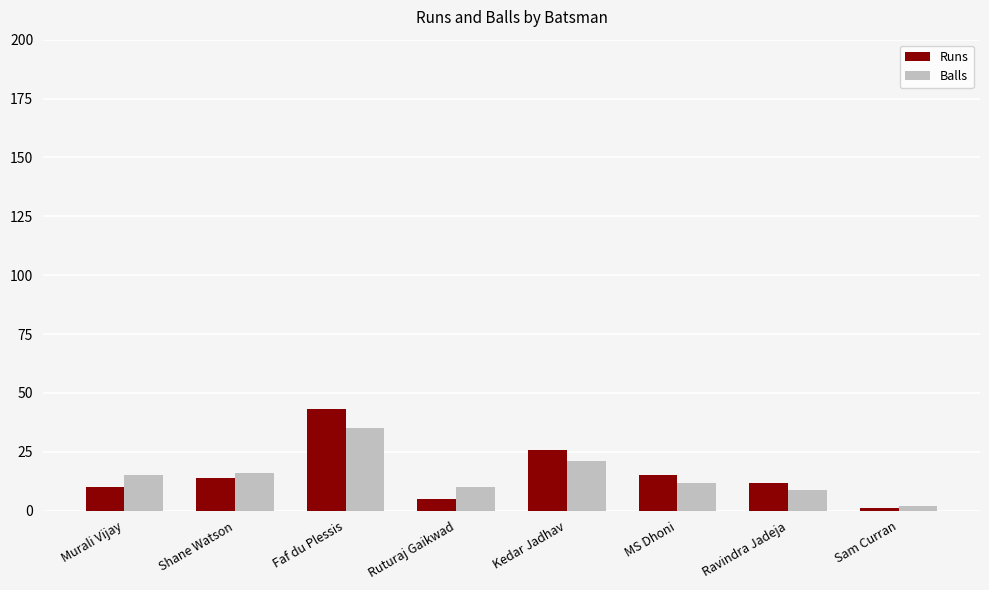

What is the approximate value of Runs at Shane Watson?

14